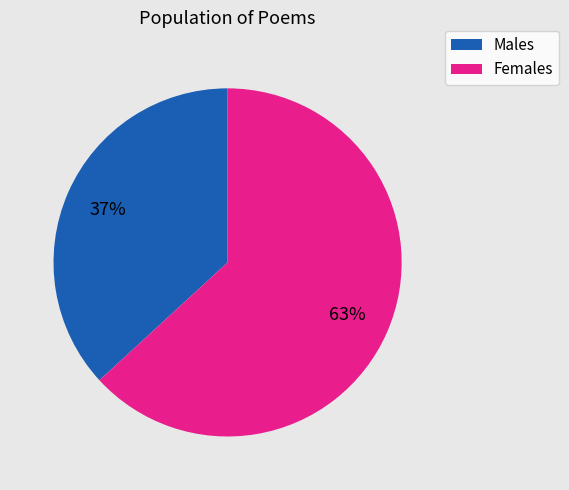

Is there a majority slice in this chart?

Yes